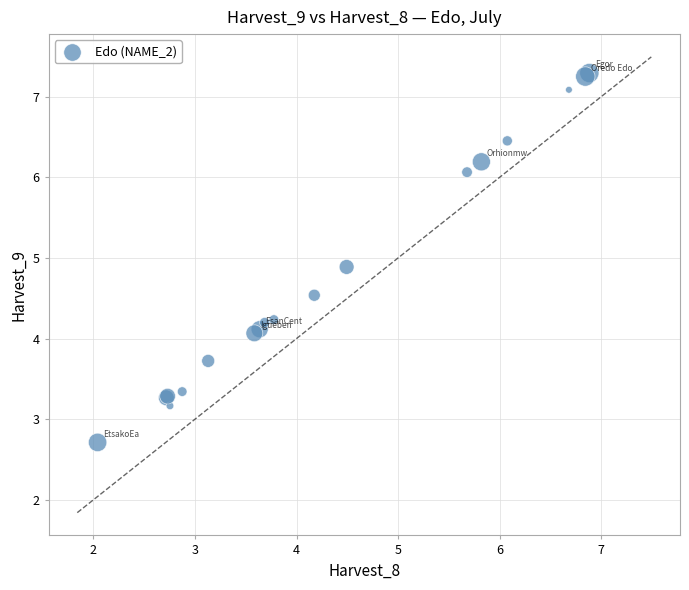

What Y value in the scatter plot is closest to 5?

4.9